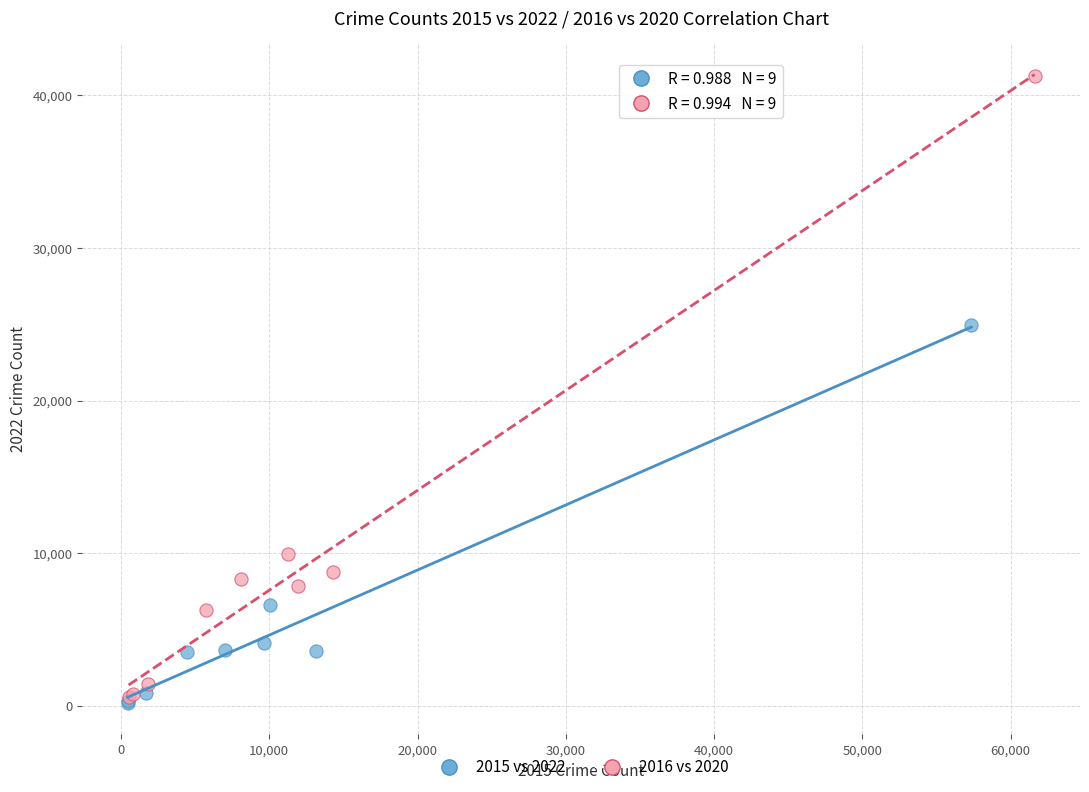

Which series reaches the minimum Y coordinate?

2015 vs 2022